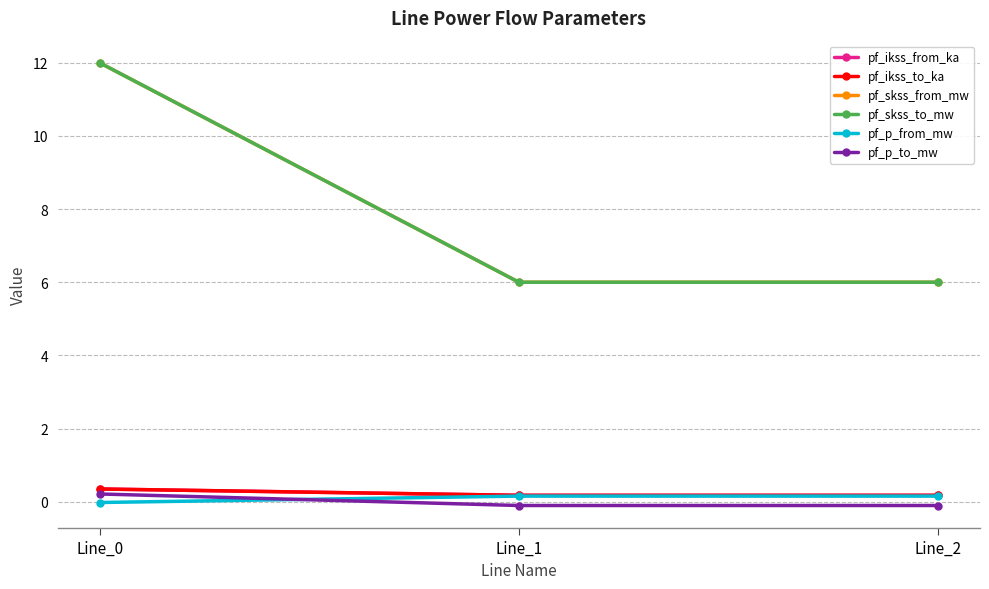

Is this an area chart (filled region under the line)?

No